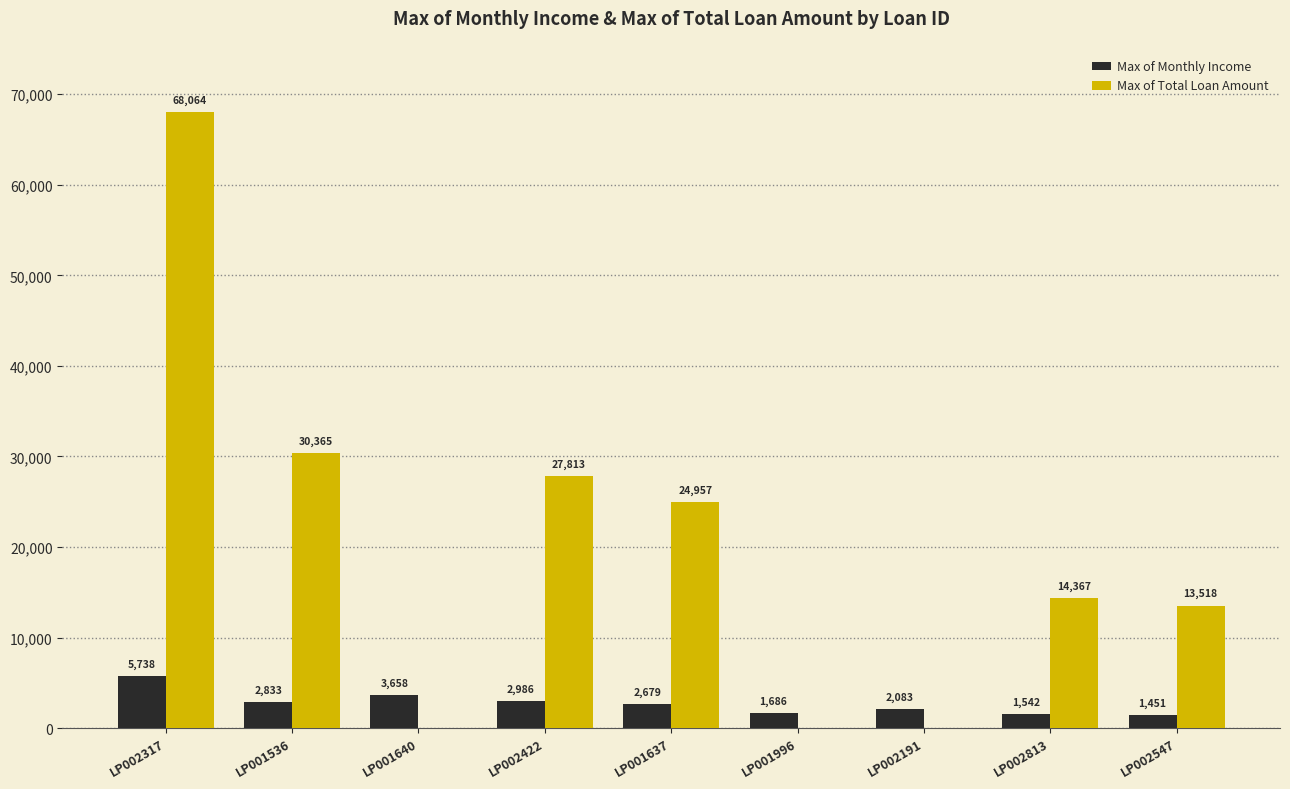

What are all the series names shown in the legend?

Max of Monthly Income, Max of Total Loan Amount